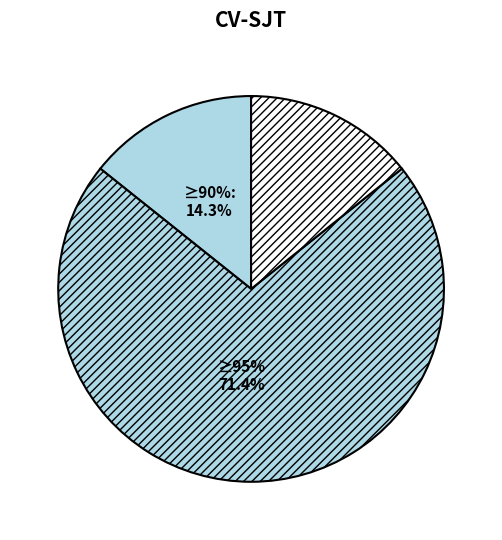

How much of the chart is everything except 7?

85.7%